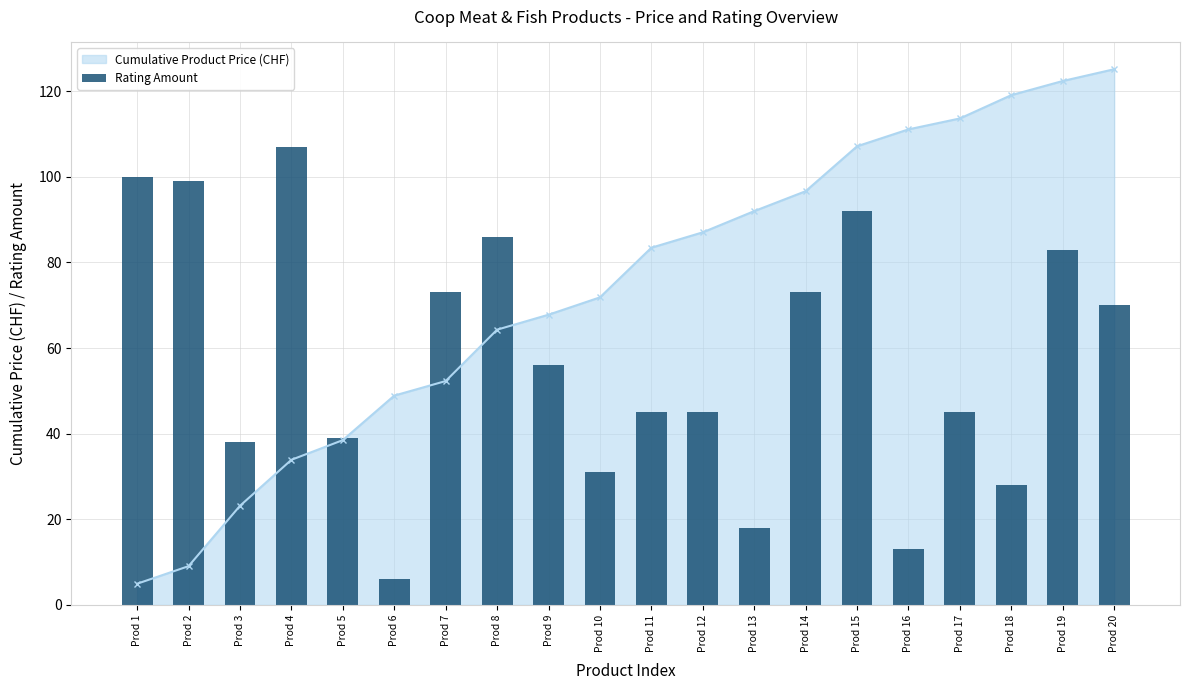

Reading left to right, extract all data points from this chart.

Cumulative Product Price (CHF): Prod 1=5.0	Prod 2=9.1	Prod 3=23.1	Prod 4=33.9	Prod 5=38.5	Prod 6=48.9	Prod 7=52.3	Prod 8=64.3	Prod 9=67.8	Prod 10=71.8	Prod 11=83.4	Prod 12=87.0	Prod 13=92.0	Prod 14=96.6	Prod 15=107.1	Prod 16=111.1	Prod 17=113.6	Prod 18=119.1	Prod 19=122.4	Prod 20=125.1
Rating Amount: Prod 1=100.0	Prod 2=99.0	Prod 3=38.0	Prod 4=107.0	Prod 5=39.0	Prod 6=6.0	Prod 7=73.0	Prod 8=86.0	Prod 9=56.0	Prod 10=31.0	Prod 11=45.0	Prod 12=45.0	Prod 13=18.0	Prod 14=73.0	Prod 15=92.0	Prod 16=13.0	Prod 17=45.0	Prod 18=28.0	Prod 19=83.0	Prod 20=70.0